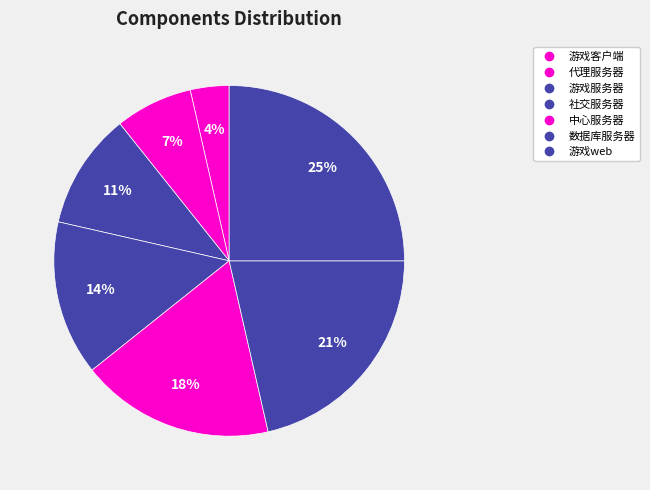

How many segments does this pie chart have?

7